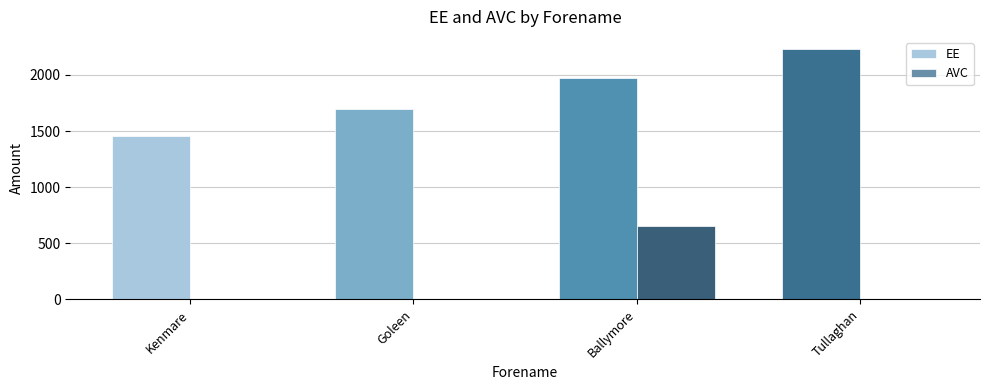

What is the greatest value displayed?

2228.0